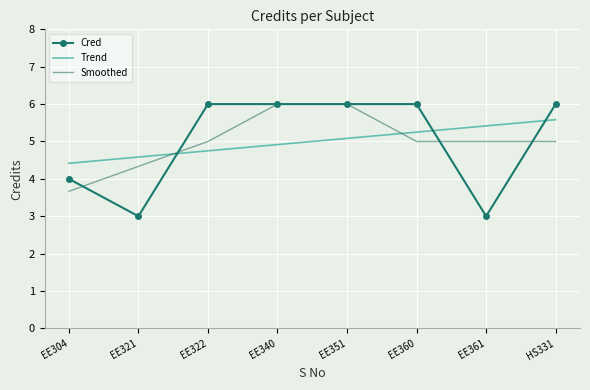

True or false: Cred and Smoothed intersect in this chart.

True